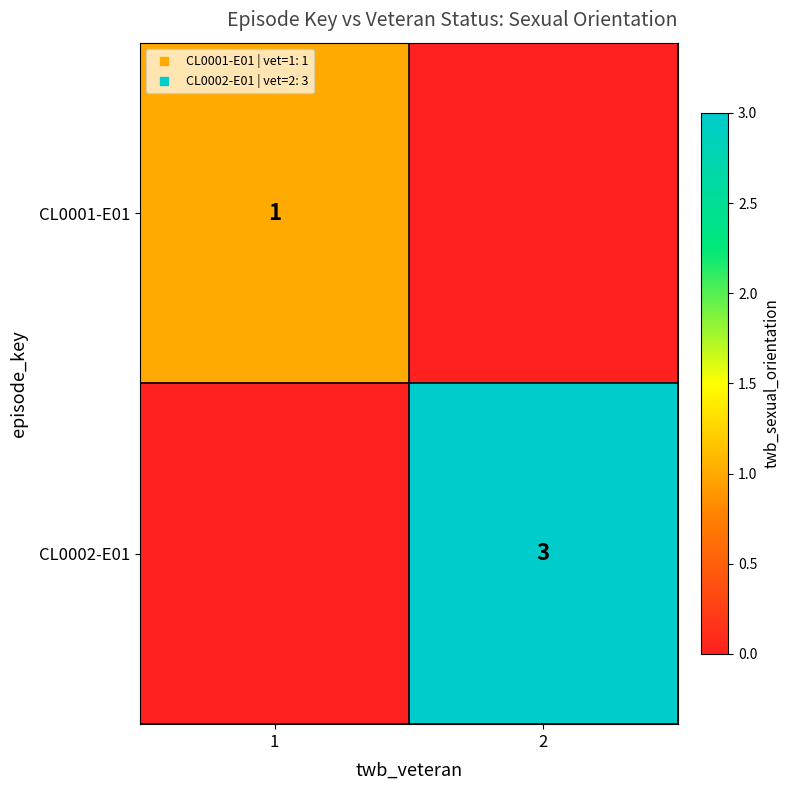

Is the value of CL0001-E01 at 2 greater than the value of CL0002-E01 at 1?

No